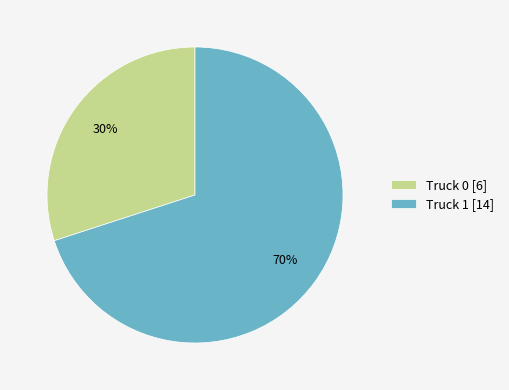

Combined, do Truck 0 [6] and Truck 1 [14] account for over 50%?

Yes